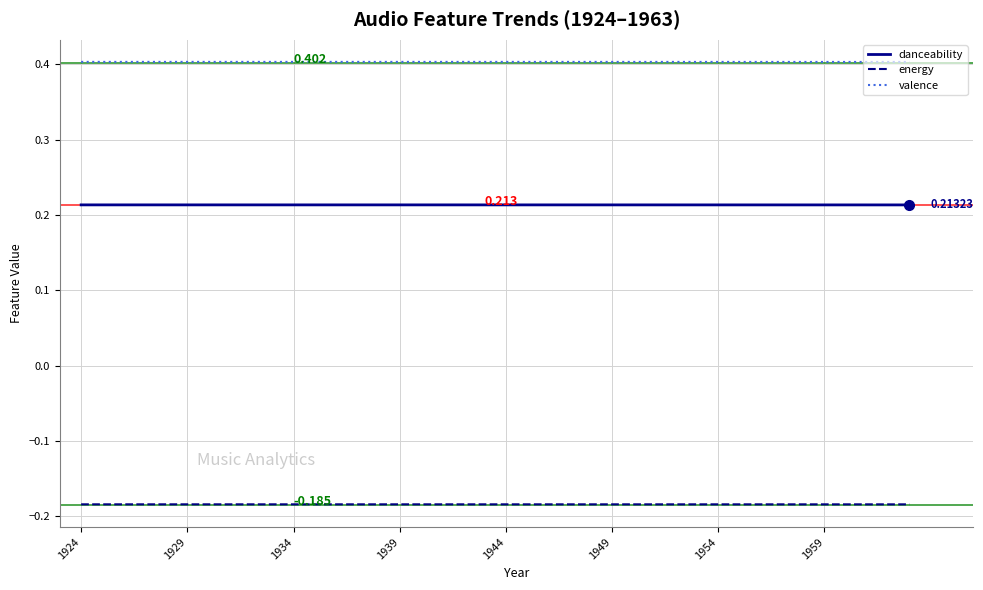

Does the chart display data point markers on the line(s)?

No